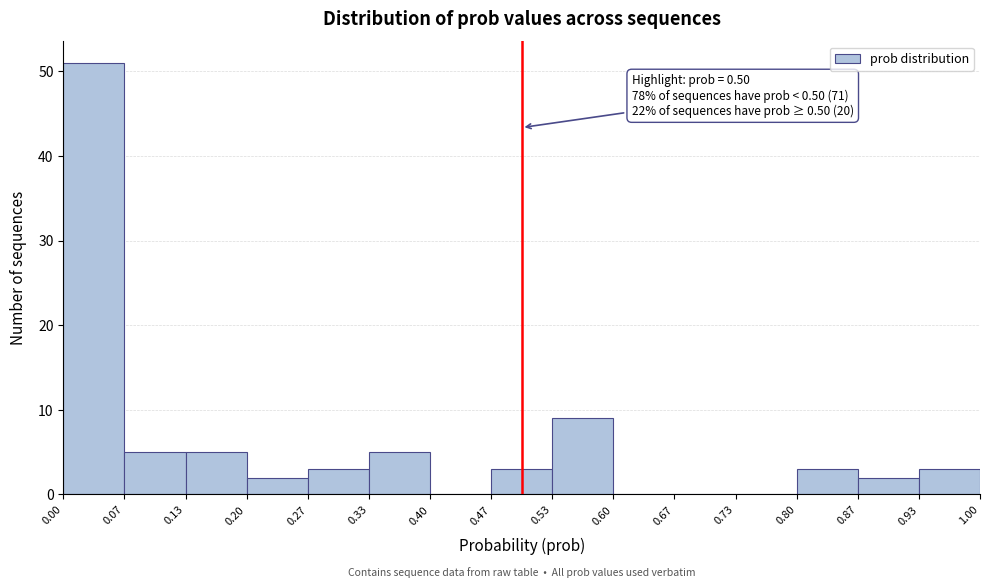

Over which range of the x-axis is the bar tallest?

0.00 to 0.07